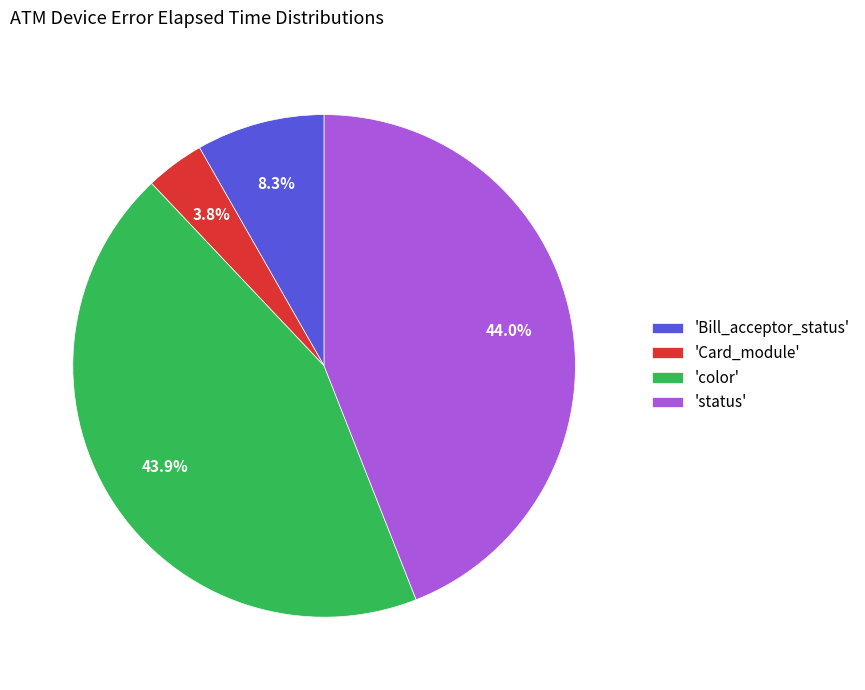

Between 'Card_module' and 'status', which is larger?

'status'